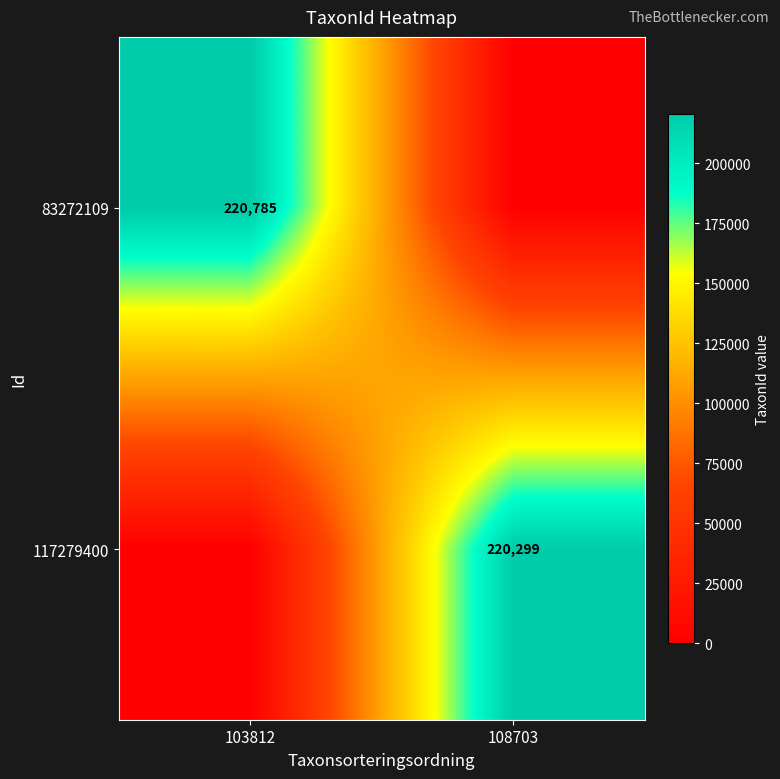

Is the value of 117279400 at 108703 greater than the value of 83272109 at 103812?

No